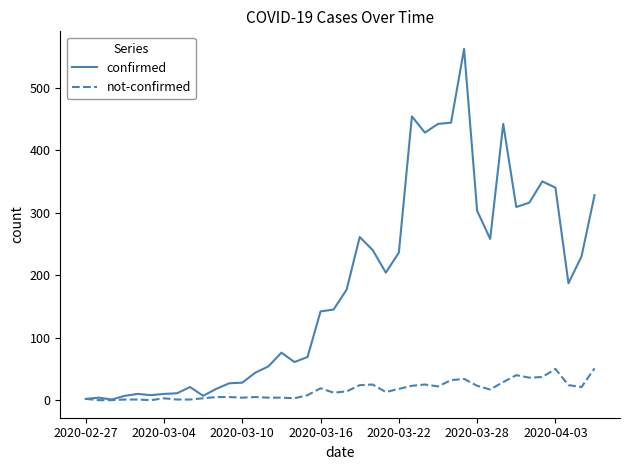

Which series has the widest spread of values?

confirmed